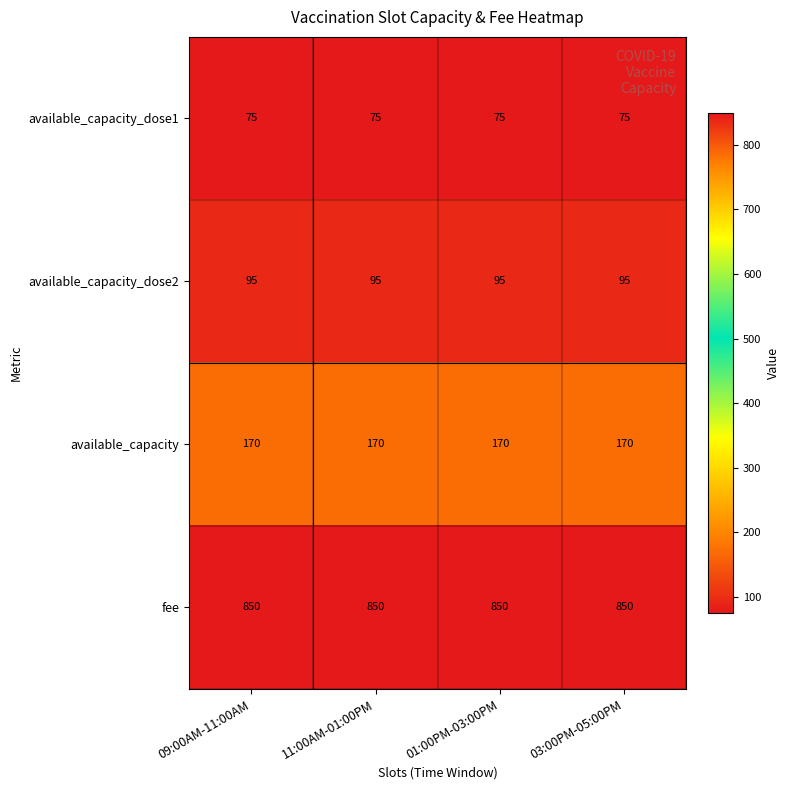

Is it true that available_capacity equals 170 at 01:00PM-03:00PM?

True